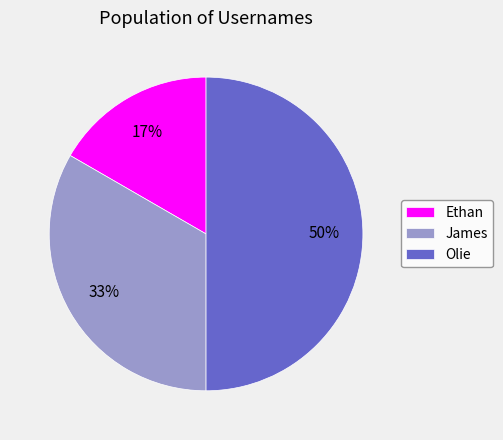

Does James account for over 50% of the chart?

No